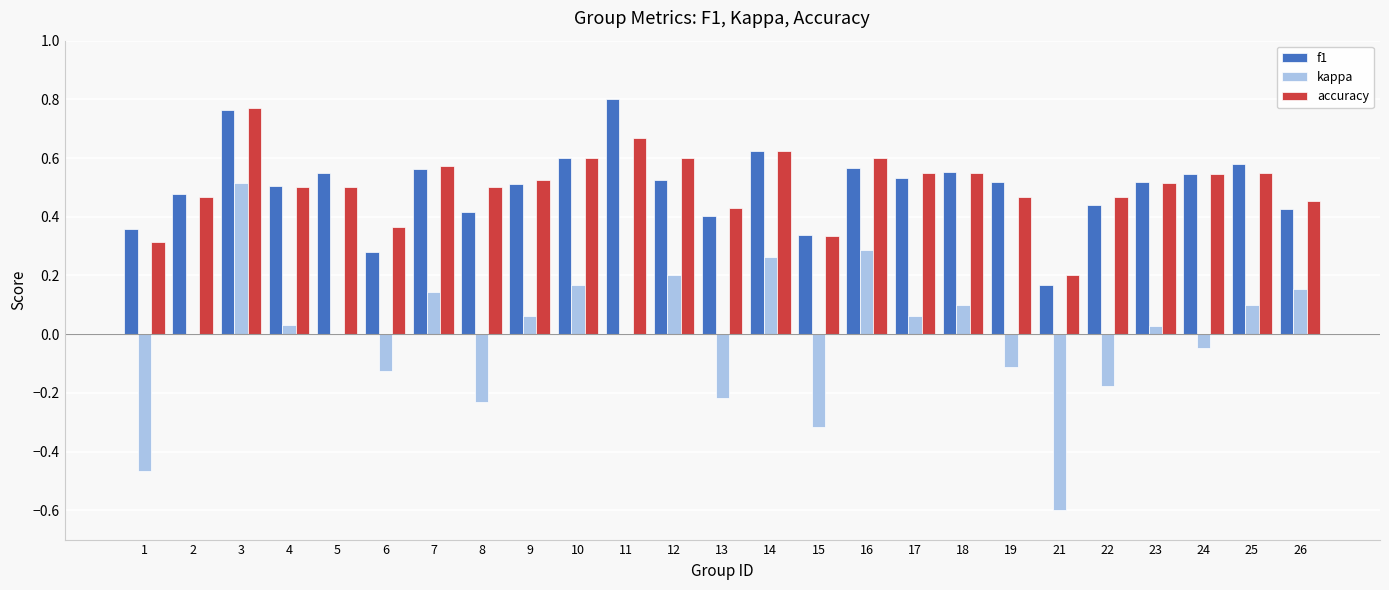

How many data points does each series have?

25